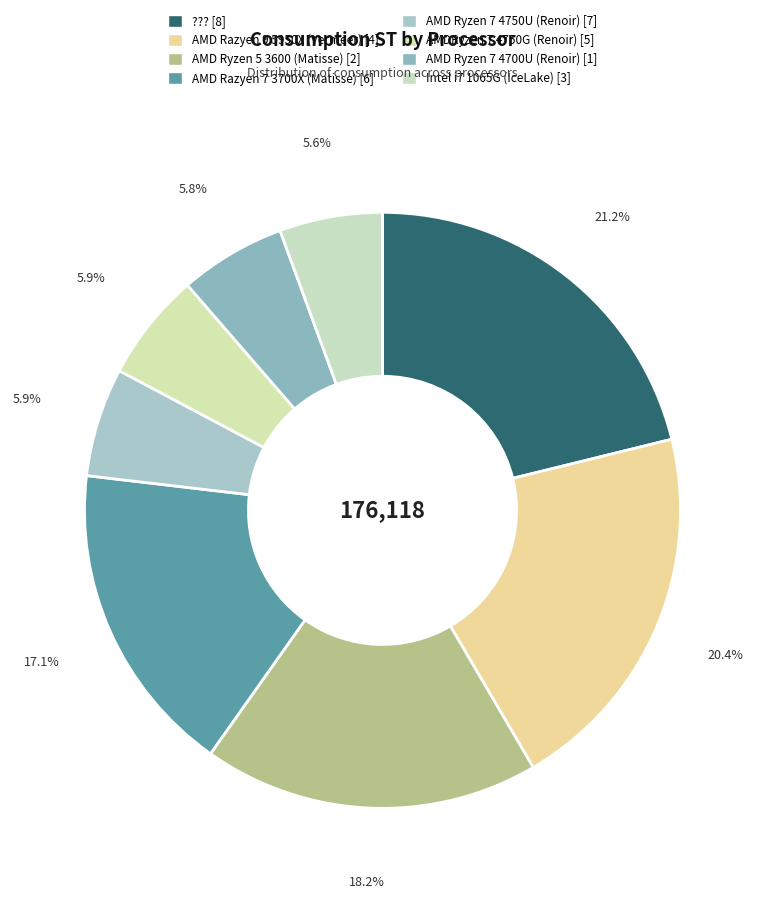

How many segments does this pie chart have?

8